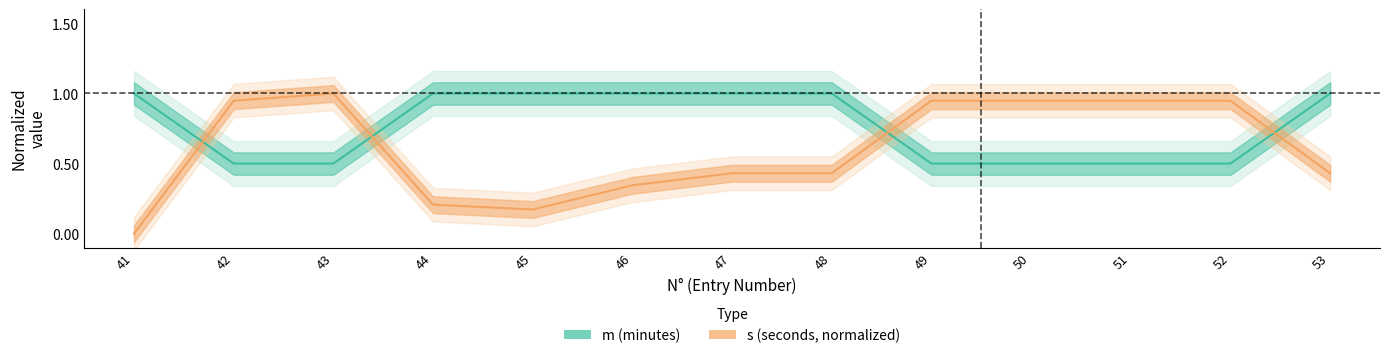

How many intersections are there between m (minutes) and s (seconds, normalized)?

4